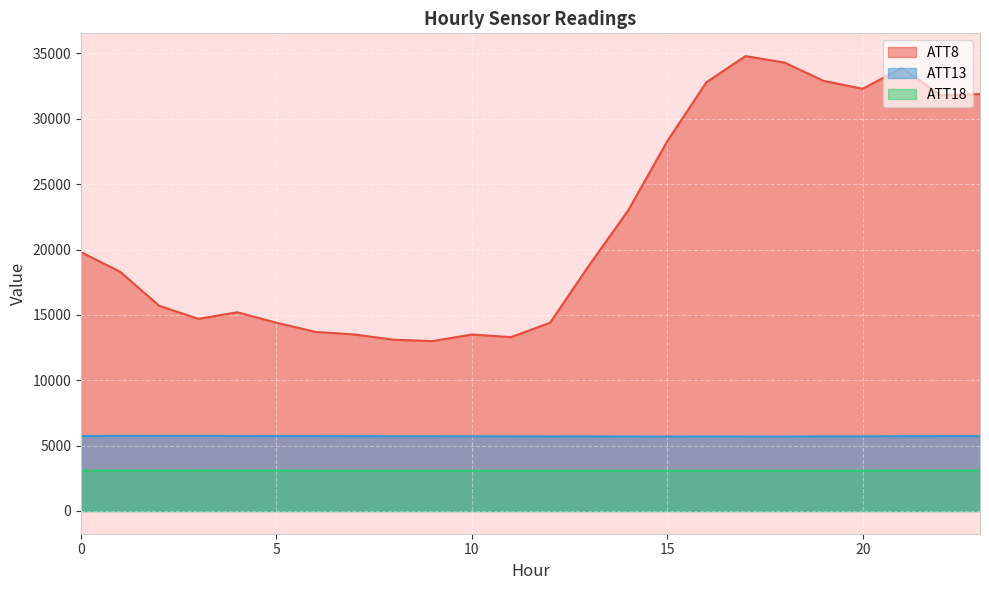

At 8, list the series in order from smallest to largest.

ATT18, ATT13, ATT8